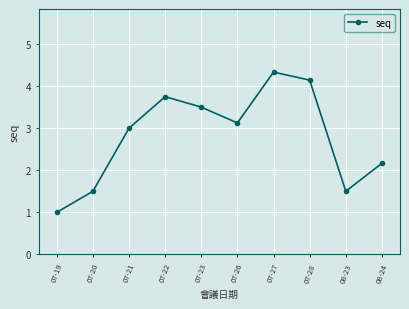

What value does the data have at 08-24?

2.2